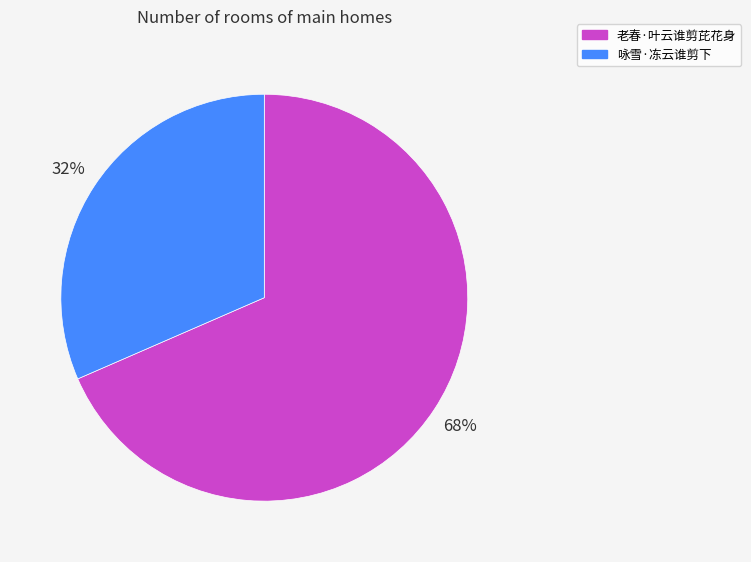

The 咏雪·冻云谁剪下 slice represents 37% of the pie. True or false?

False